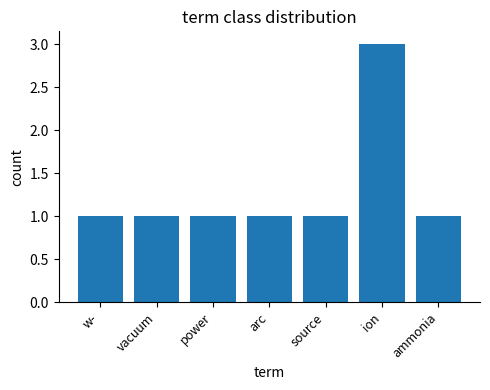

What is the ratio of the value at ion to the value at source?

3.0